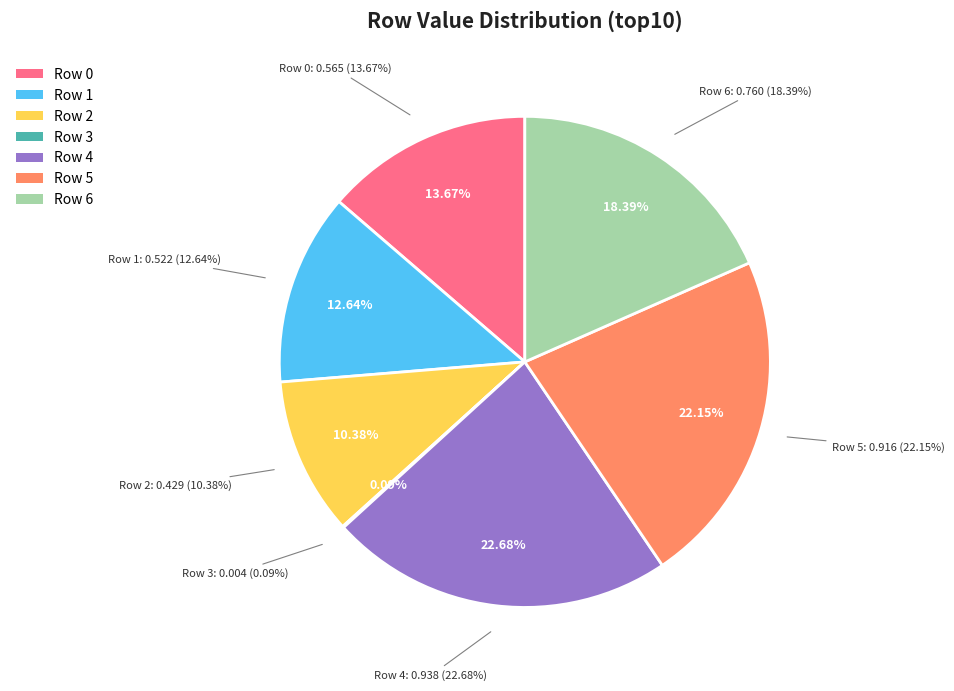

Does Row 4 represent more than half of the total?

No